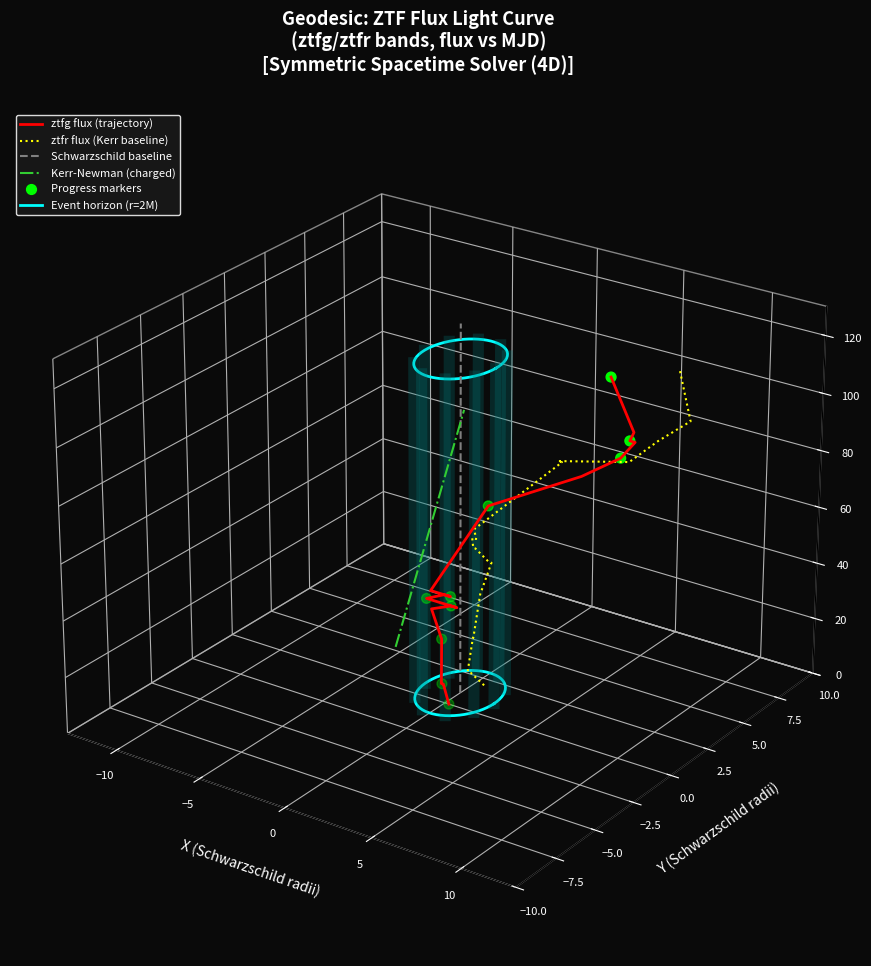

Which series has the largest Y range (max minus min)?

ztfg_time